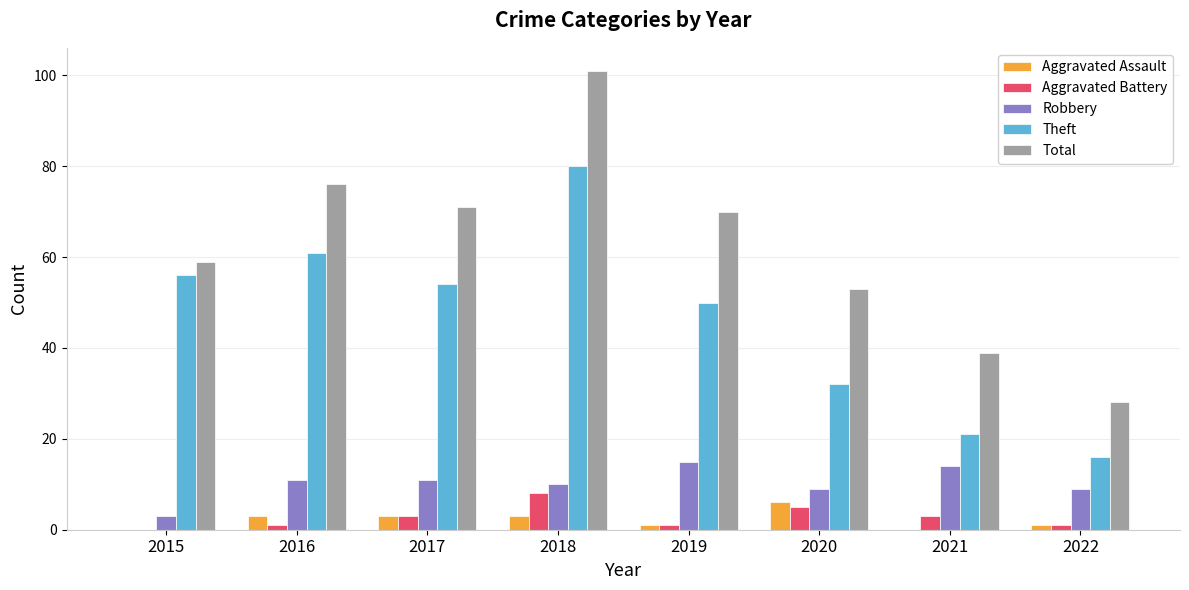

How many distinct data groups are displayed?

5